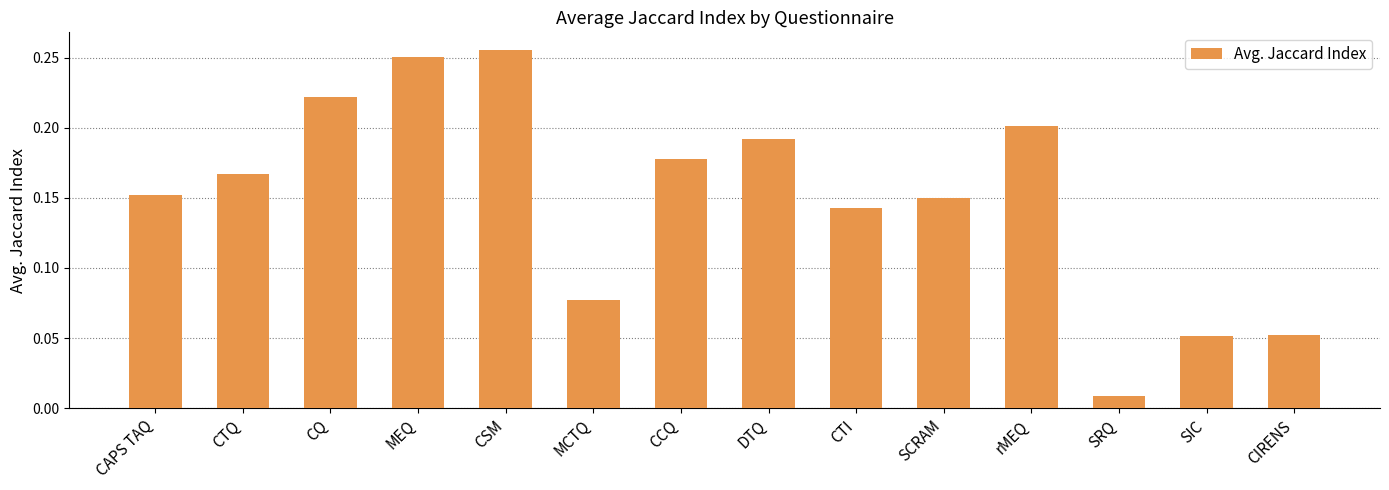

At which label is the value closest to 0?

SRQ